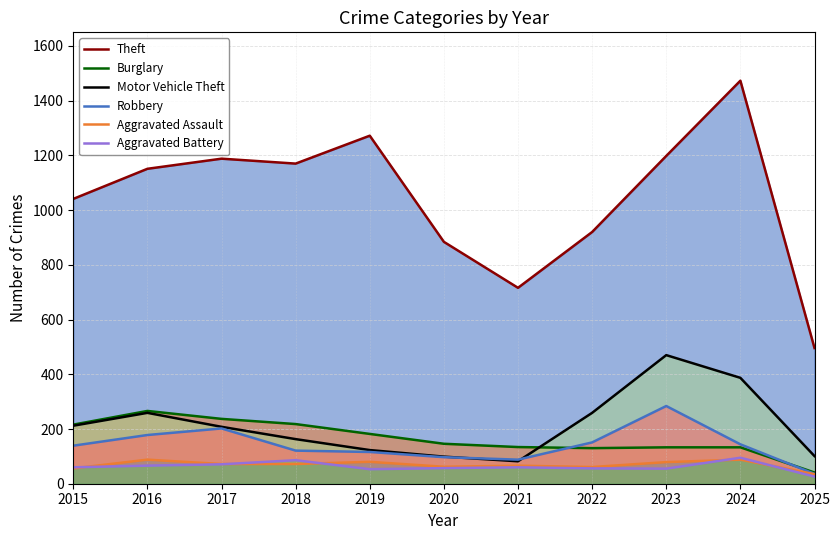

At how many categories does at least one series exceed 1279?

1